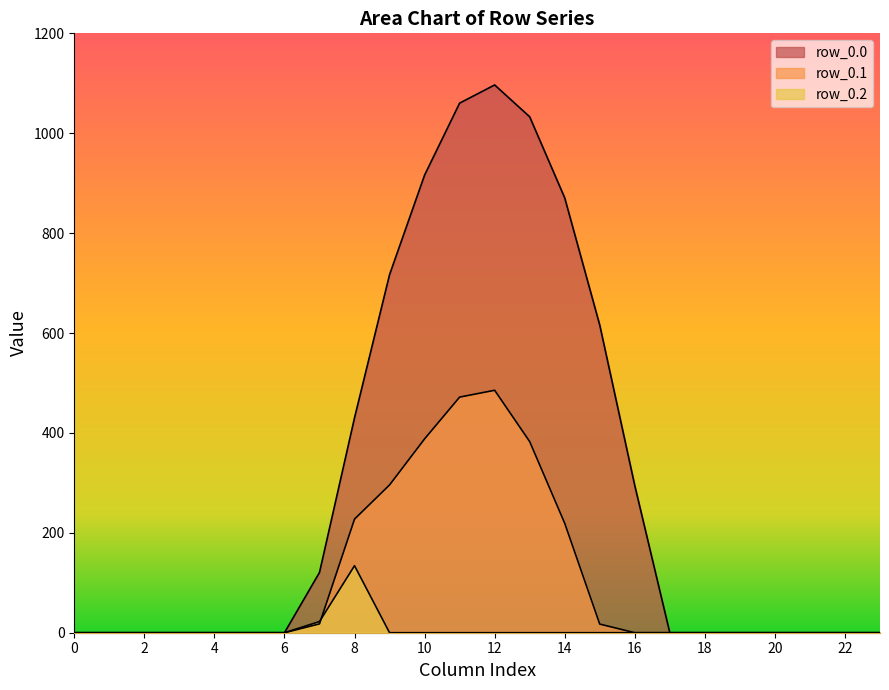

Reading right to left, what are all the values shown in this chart?

row_0.0: 0.0	0.0	0.0	0.0	0.0	0.0	0.0	294.5	615.9	870.6	1032.9	1096.7	1060.3	916.2	716.9	430.3	120.6	0.0	0.0	0.0	0.0	0.0	0.0	0.0
row_0.1: 0.0	0.0	0.0	0.0	0.0	0.0	0.0	0.0	17.3	219.2	382.7	485.4	471.7	388.1	295.9	227.5	17.7	0.0	0.0	0.0	0.0	0.0	0.0	0.0
row_0.2: 0.0	0.0	0.0	0.0	0.0	0.0	0.0	0.0	0.0	0.0	0.0	0.0	0.0	0.0	0.0	134.2	22.3	0.0	0.0	0.0	0.0	0.0	0.0	0.0